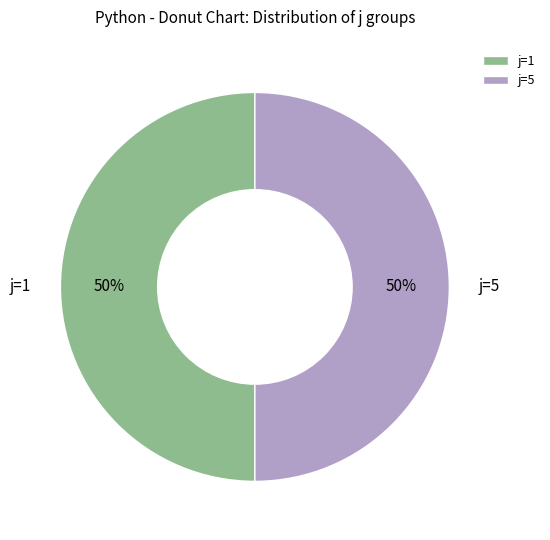

Combined, do j=5 and j=1 account for over 50%?

Yes